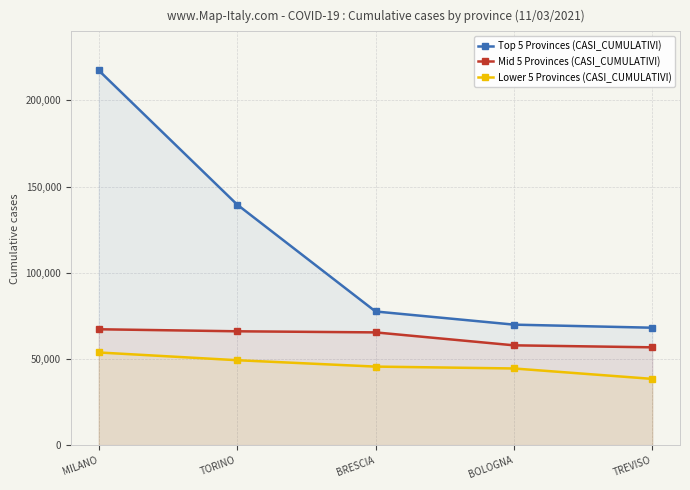

What is the label of the 1st point from the left?

MILANO